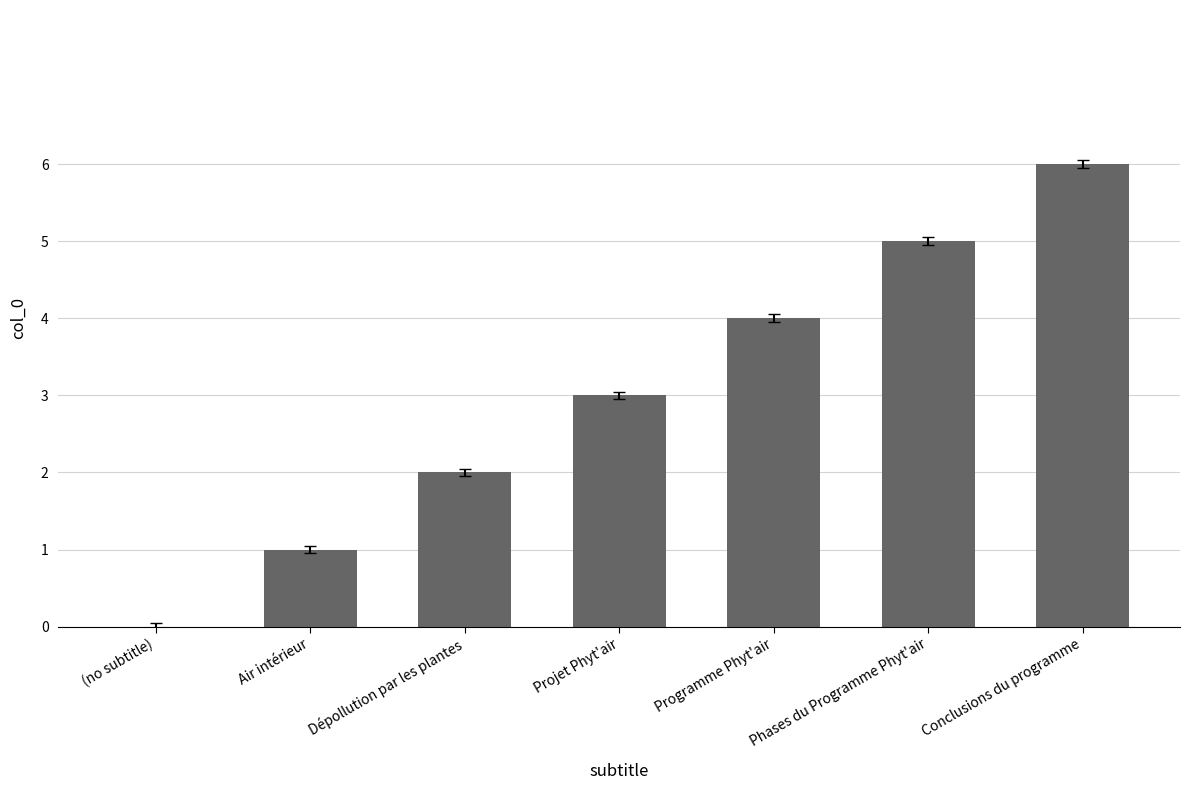

How many distinct data groups are displayed?

1